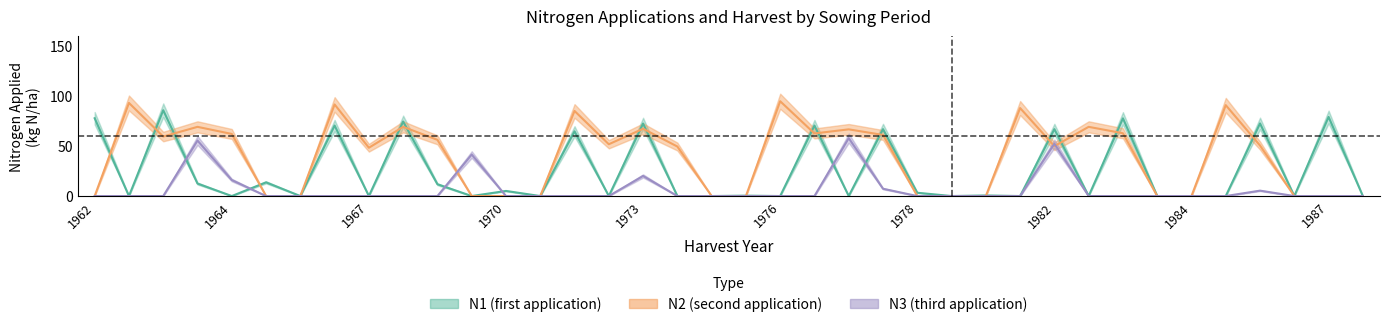

List the series in order of their overall mean, lowest first.

N3_center, N1_center, N2_center